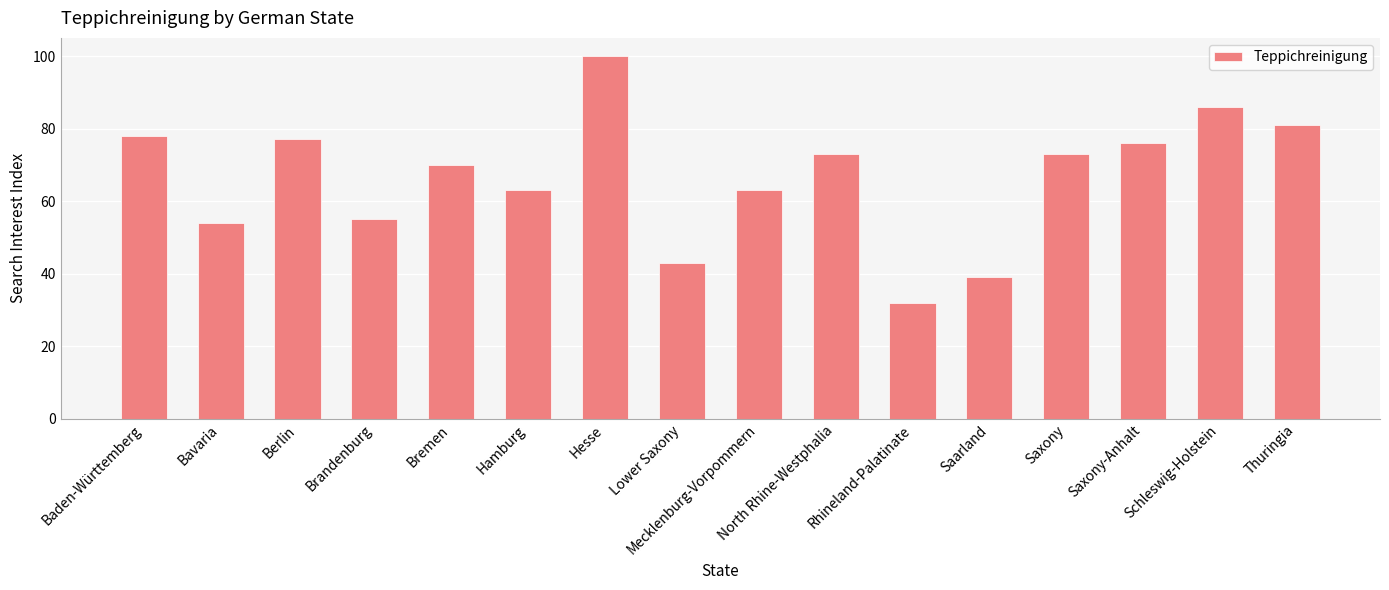

At which category does the chart reach its minimum across all series?

Rhineland-Palatinate